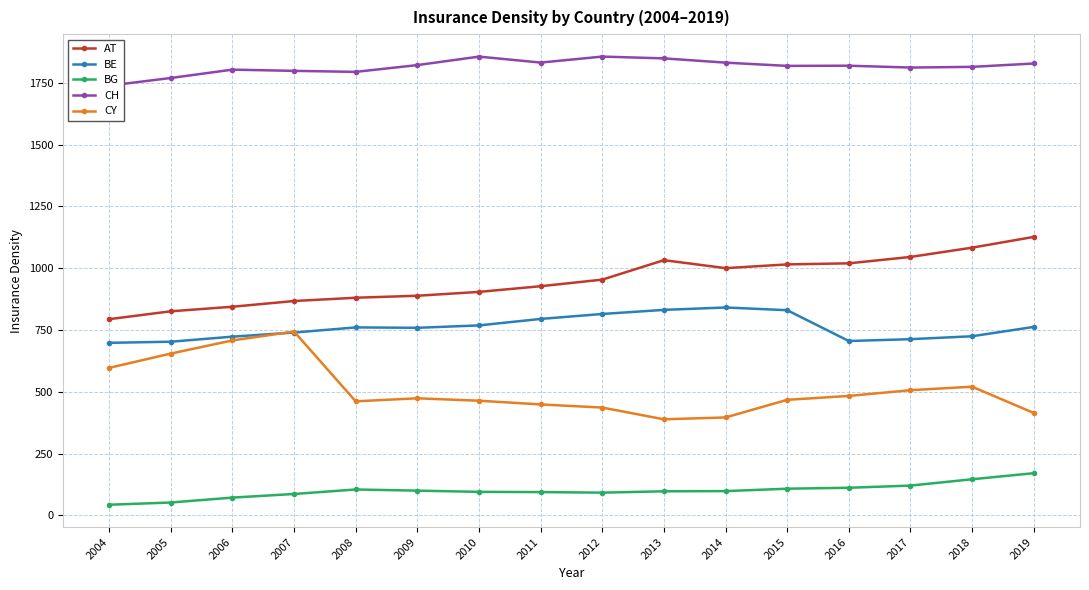

What is the difference between the highest and lowest values at 2017?

1691.9